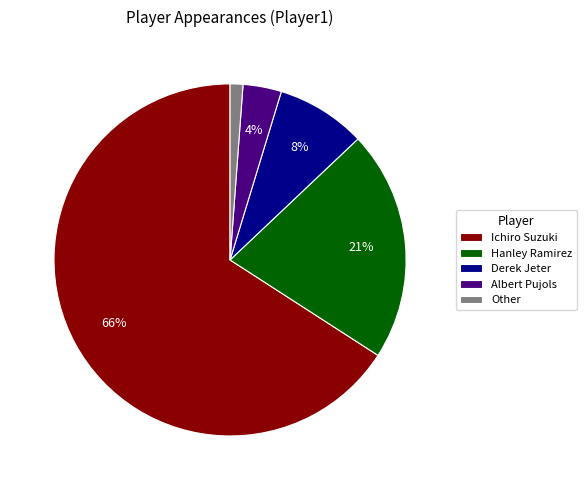

To the nearest percent, what is the difference between the largest and smallest slice percentages?

65%